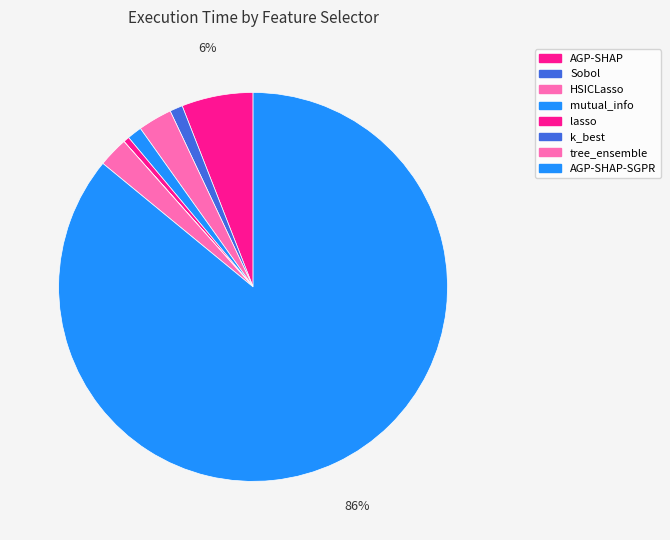

Rank the categories by value from highest to lowest.

AGP-SHAP-SGPR, AGP-SHAP, HSICLasso, tree_ensemble, mutual_info, Sobol, lasso, k_best